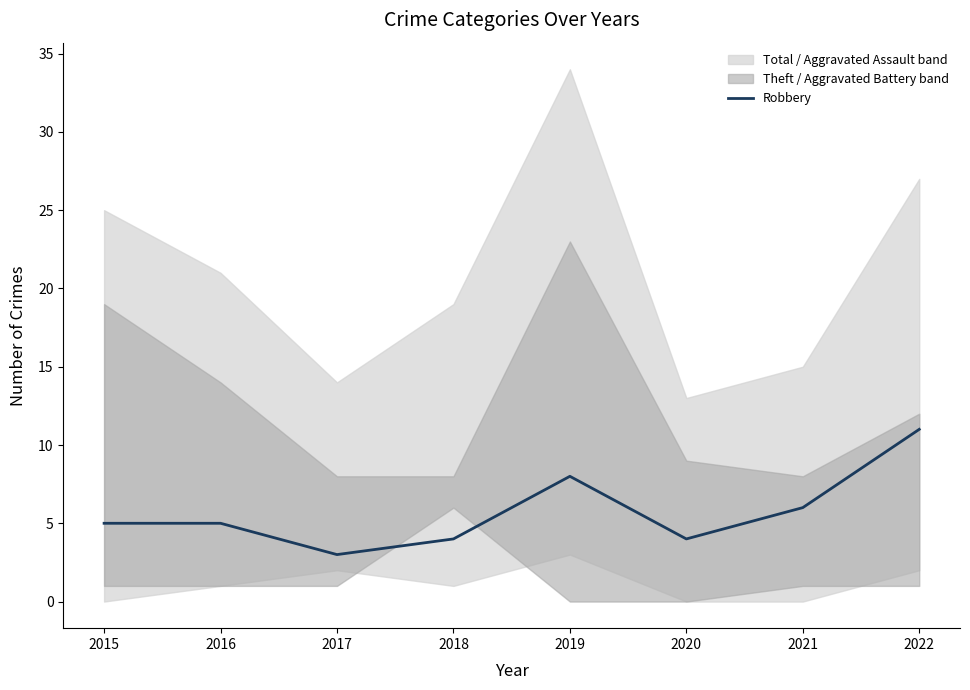

The Robbery series shows 10 at 2021. True or false?

False